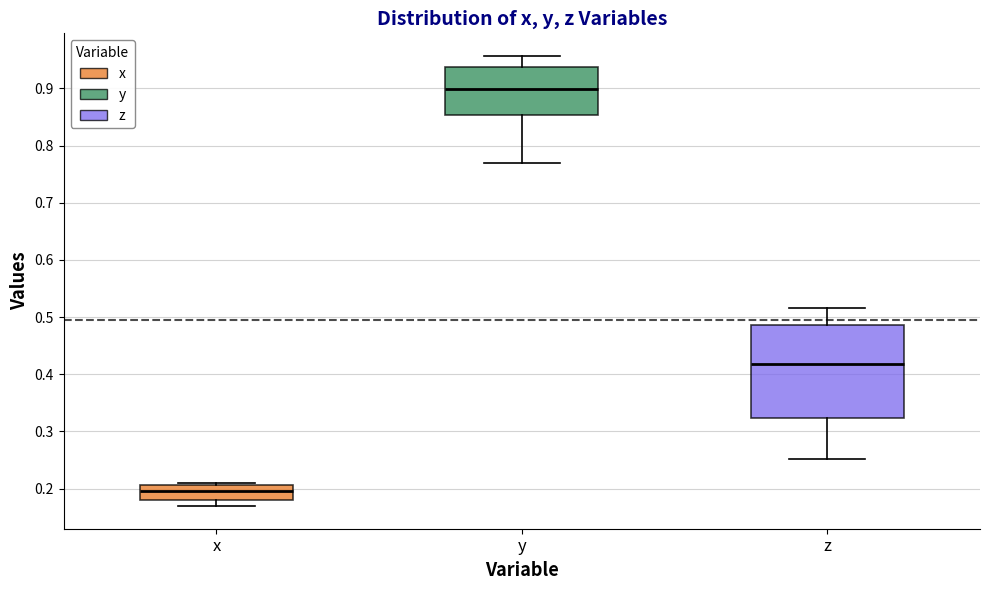

Which box has the lowest median line?

x